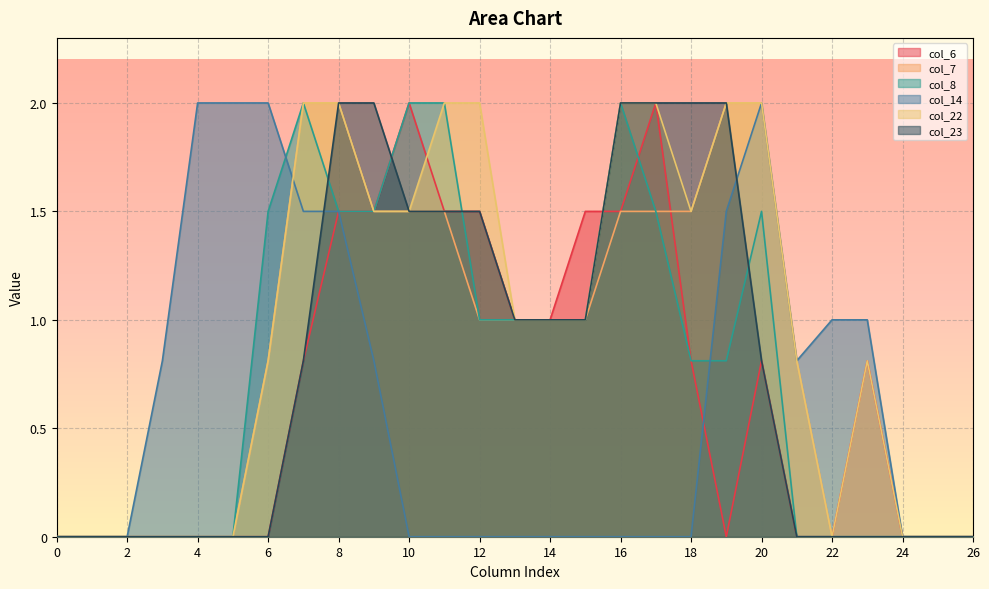

True or false: col_6 and col_8 cross at least once.

True